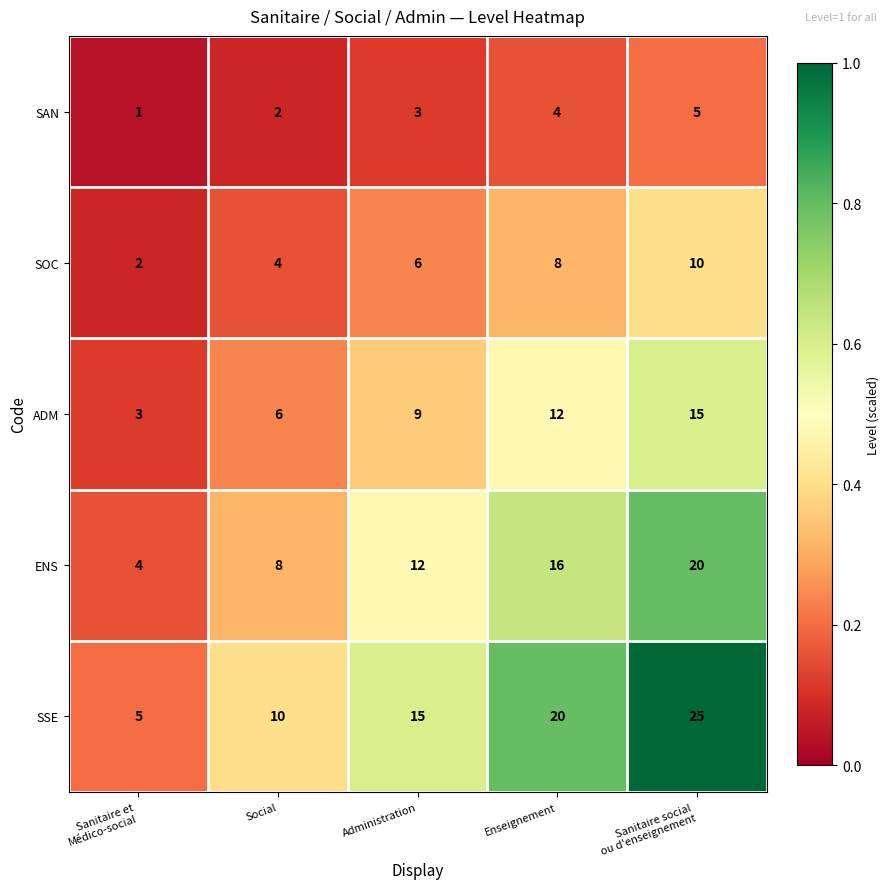

Which series changed the most between Enseignement and Sanitaire social
ou d'enseignement?

SSE